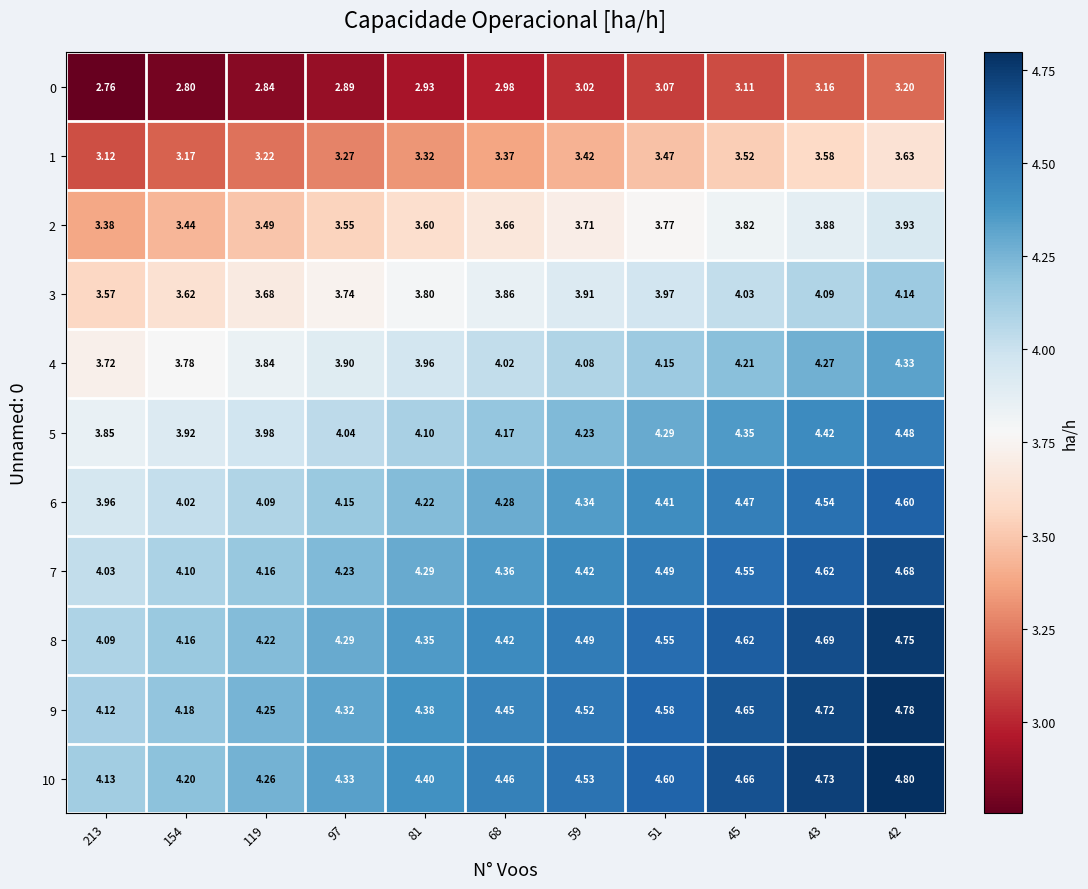

Is the value of 9 at 68 greater than the value of 6 at 119?

Yes